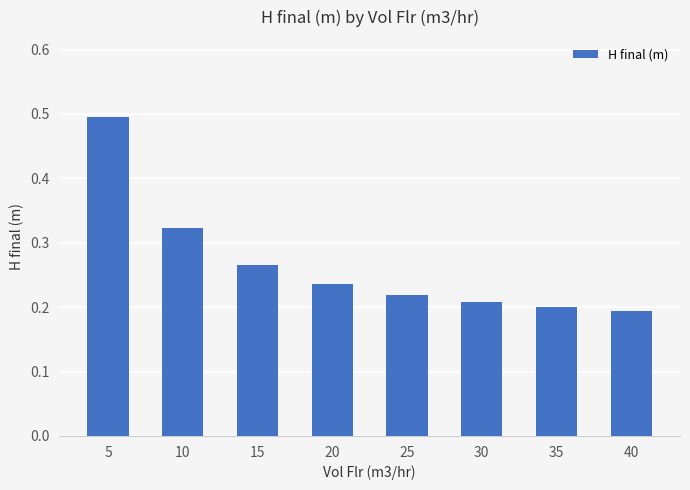

Rank the categories by value from lowest to highest.

40, 35, 30, 25, 20, 15, 10, 5